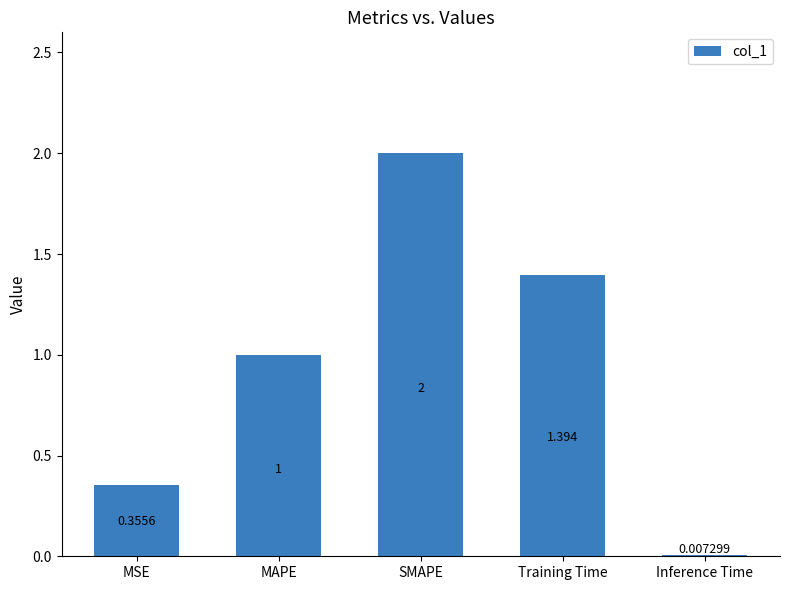

What is the maximum value shown in the chart?

2.0